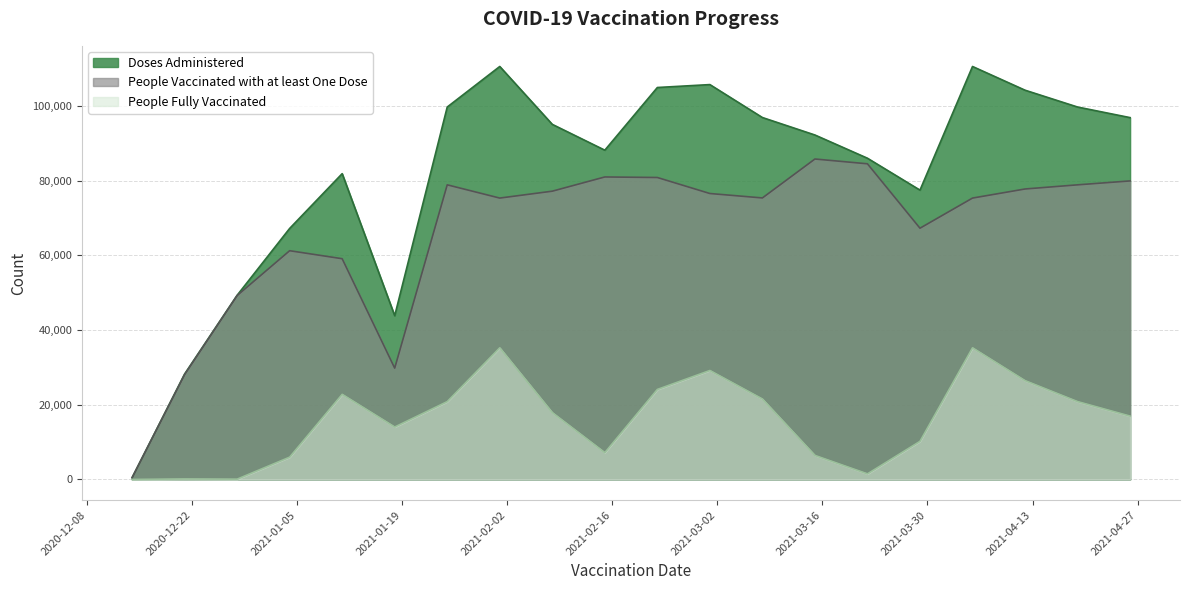

Which series has the largest total across all categories?

Doses Administered